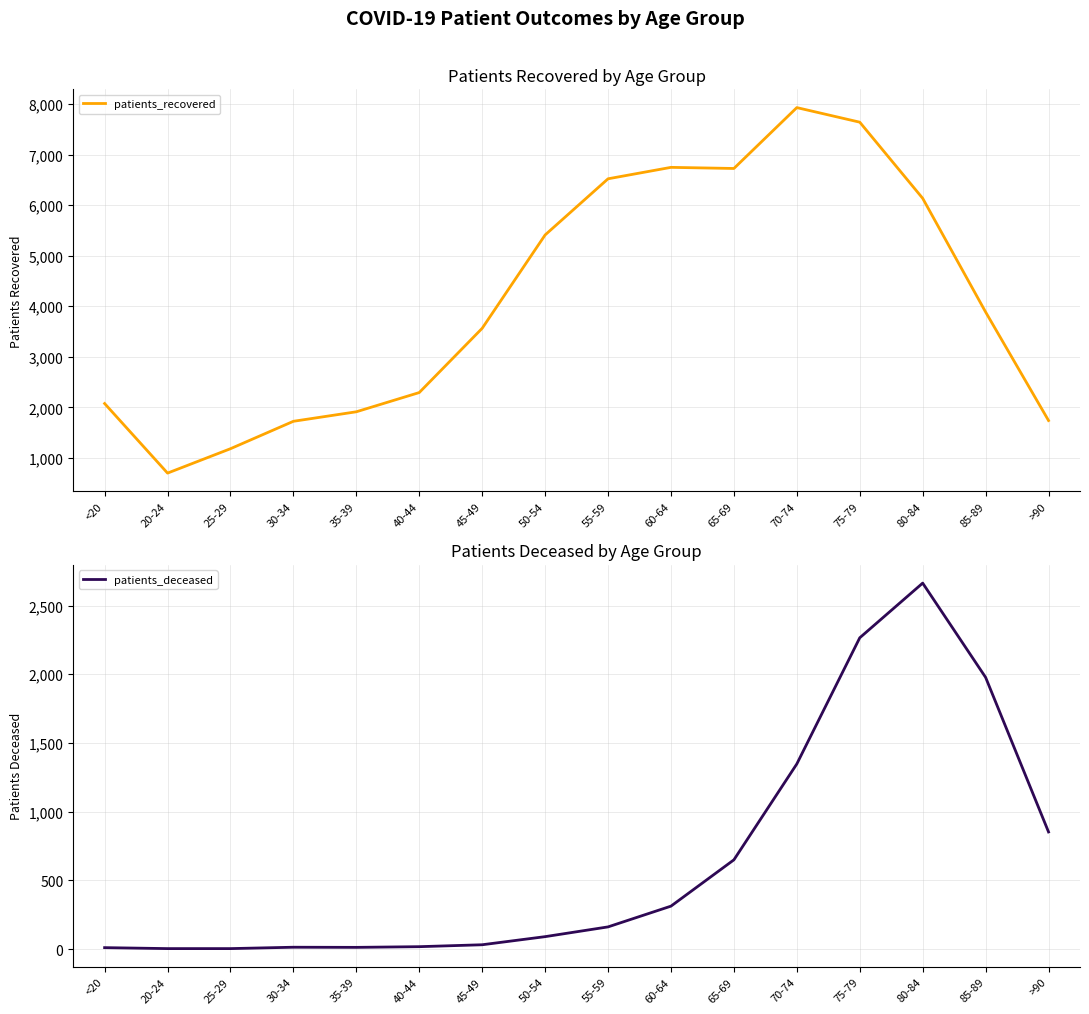

What is the total value across all series at 80-84?

8797